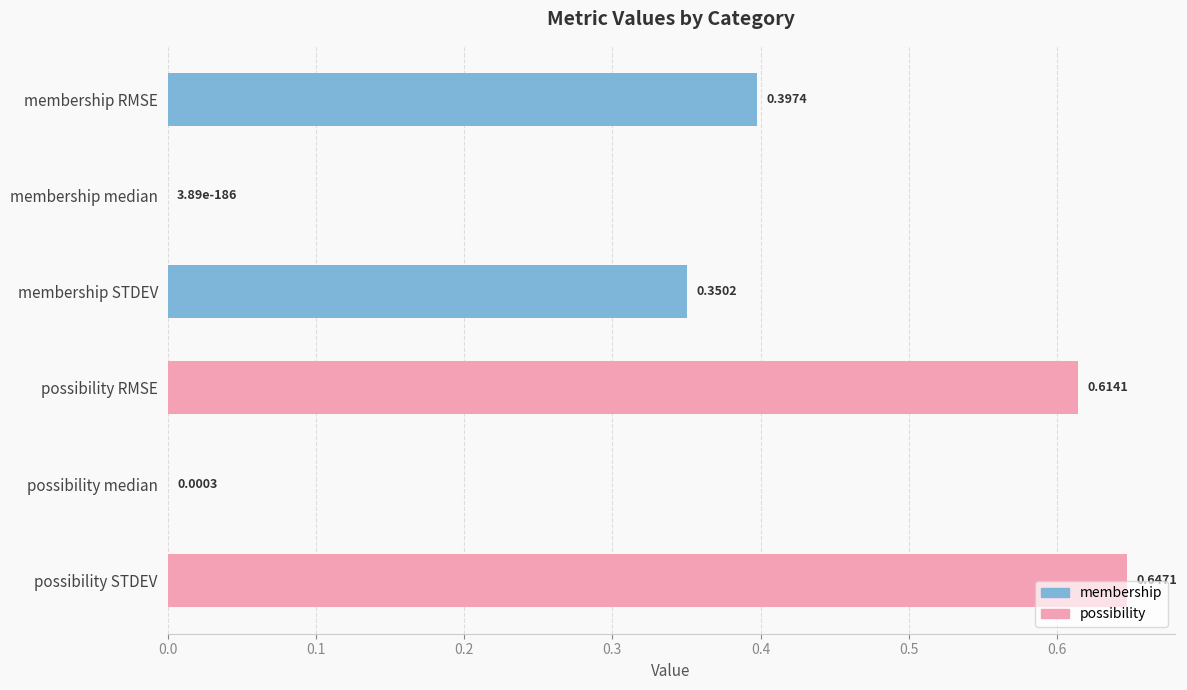

Where is the data nearest to the value 0?

membership median